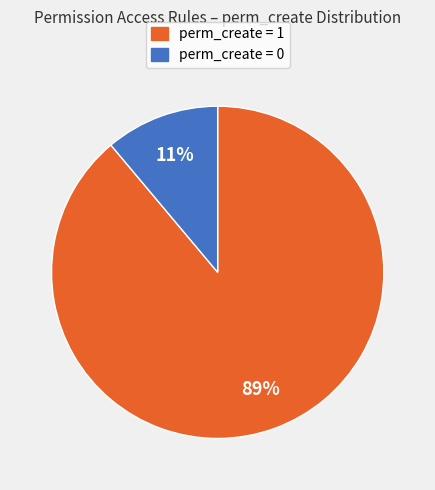

Is there any slice that represents more than half of the pie?

Yes